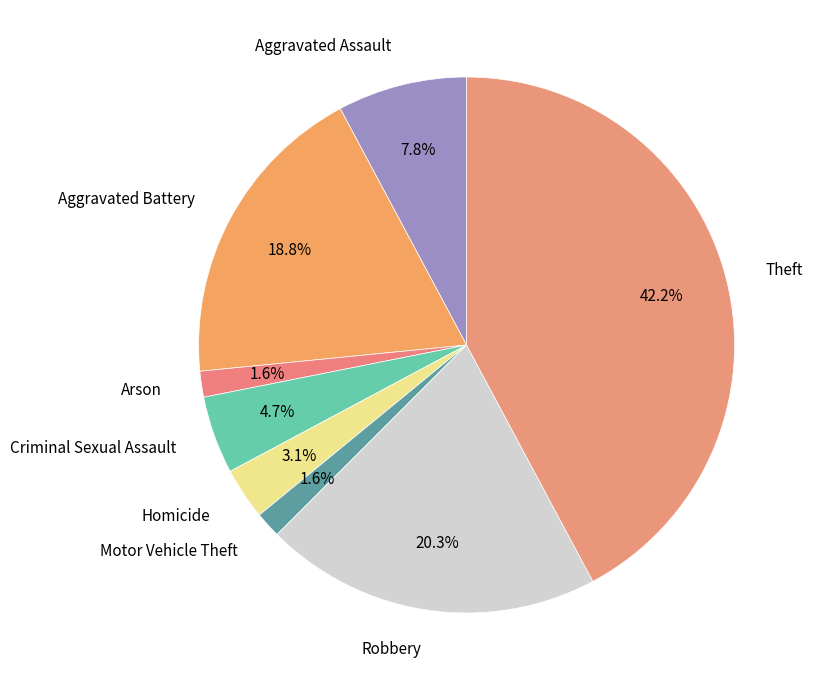

To the nearest percent, what is the difference between the Robbery and Homicide slice percentages?

17%